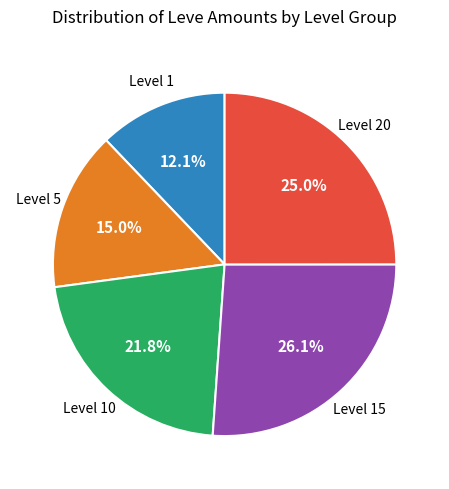

Does any single category account for the majority?

No